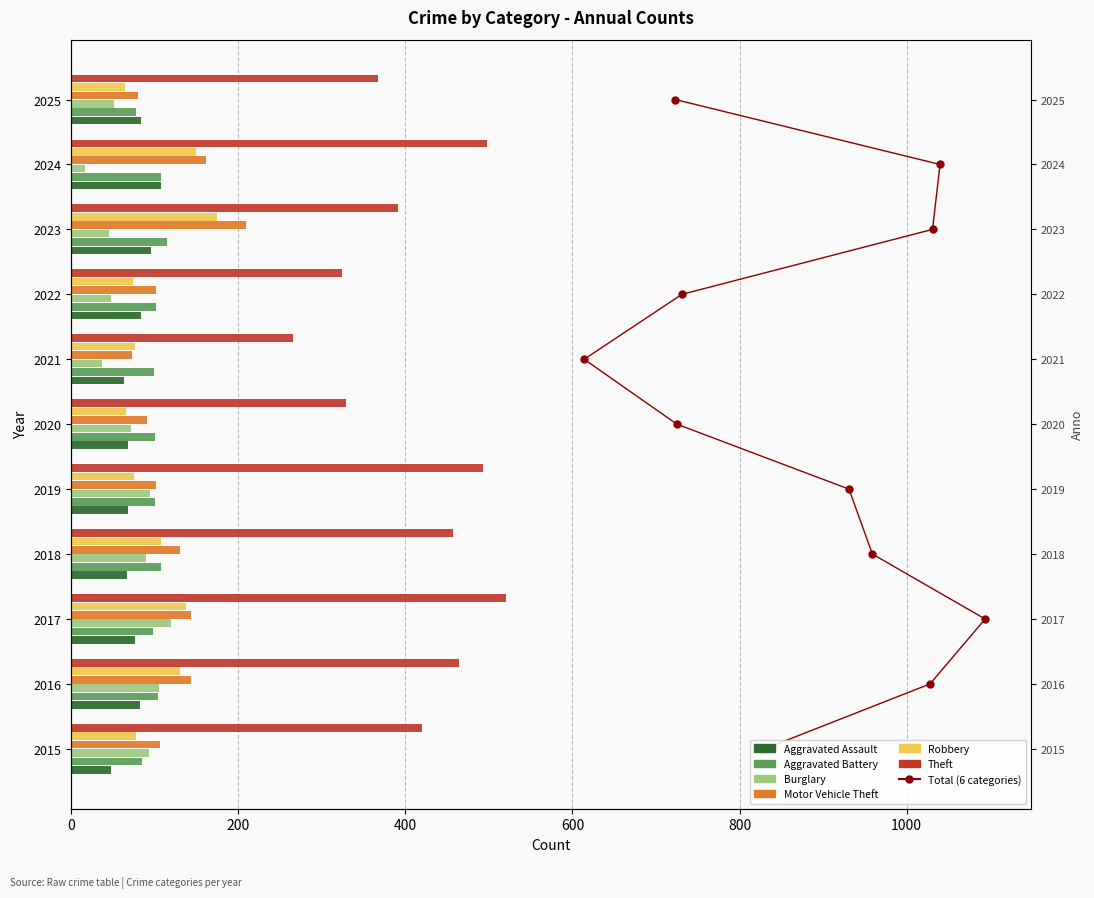

Rank the series by their maximum value, from highest to lowest.

Theft, Motor Vehicle Theft, Robbery, Burglary, Aggravated Battery, Aggravated Assault